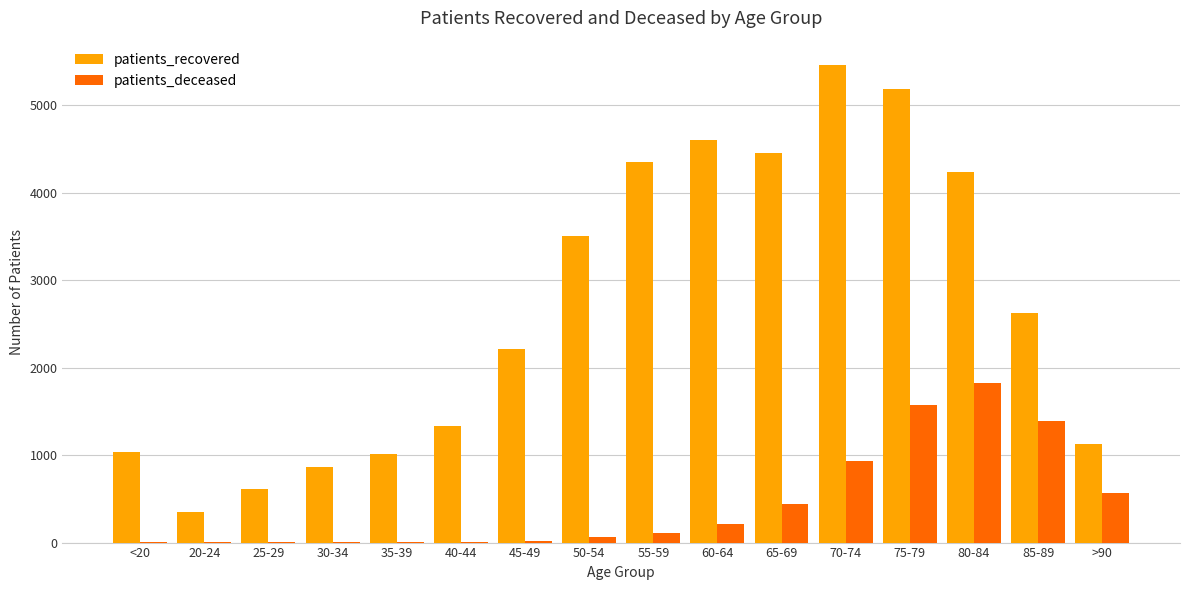

What is the total value across all series at 45-49?

2241